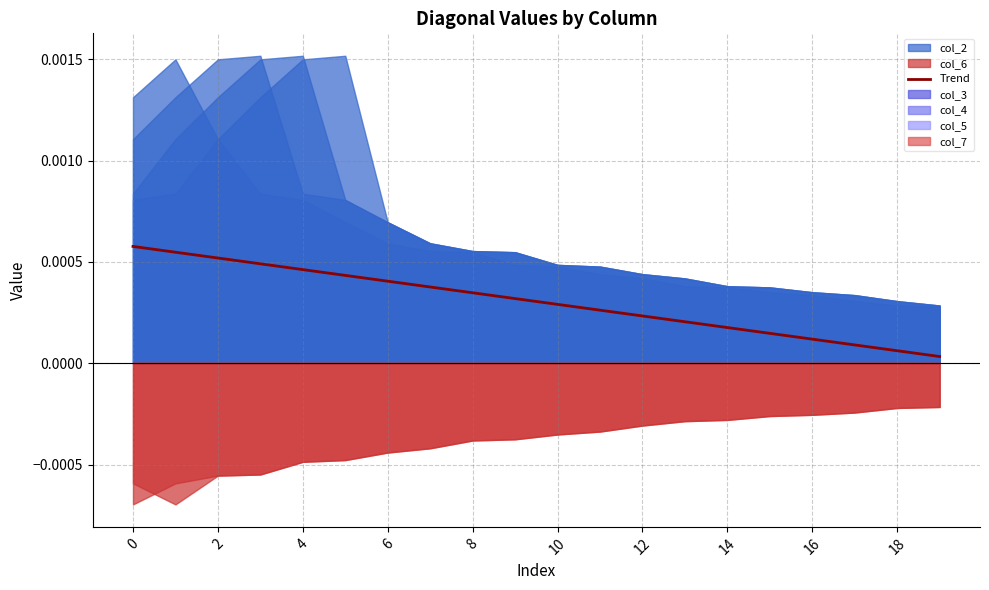

True or false: the data shows 0.0 at 2.

False